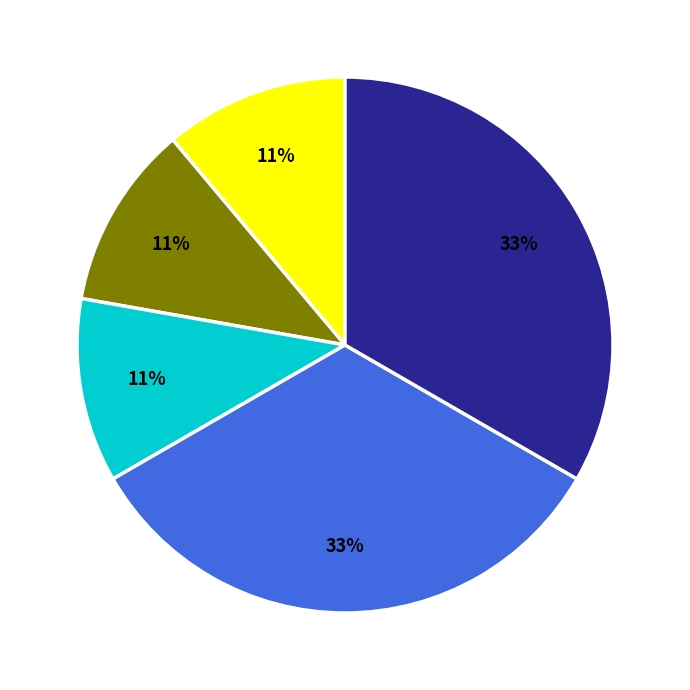

Does any single category account for the majority?

No